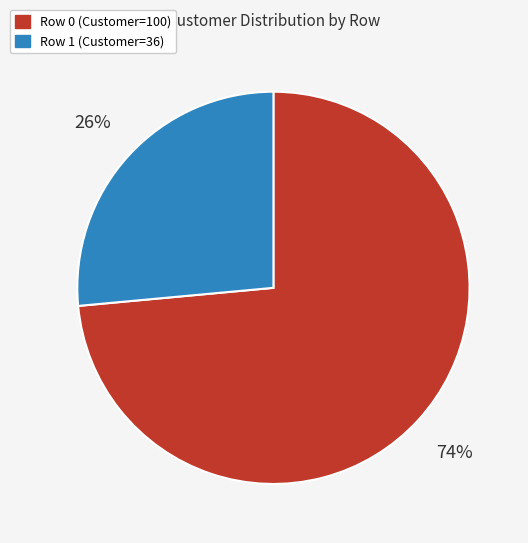

Is it true that Row 0 (Customer=100) is 74% of the pie?

True